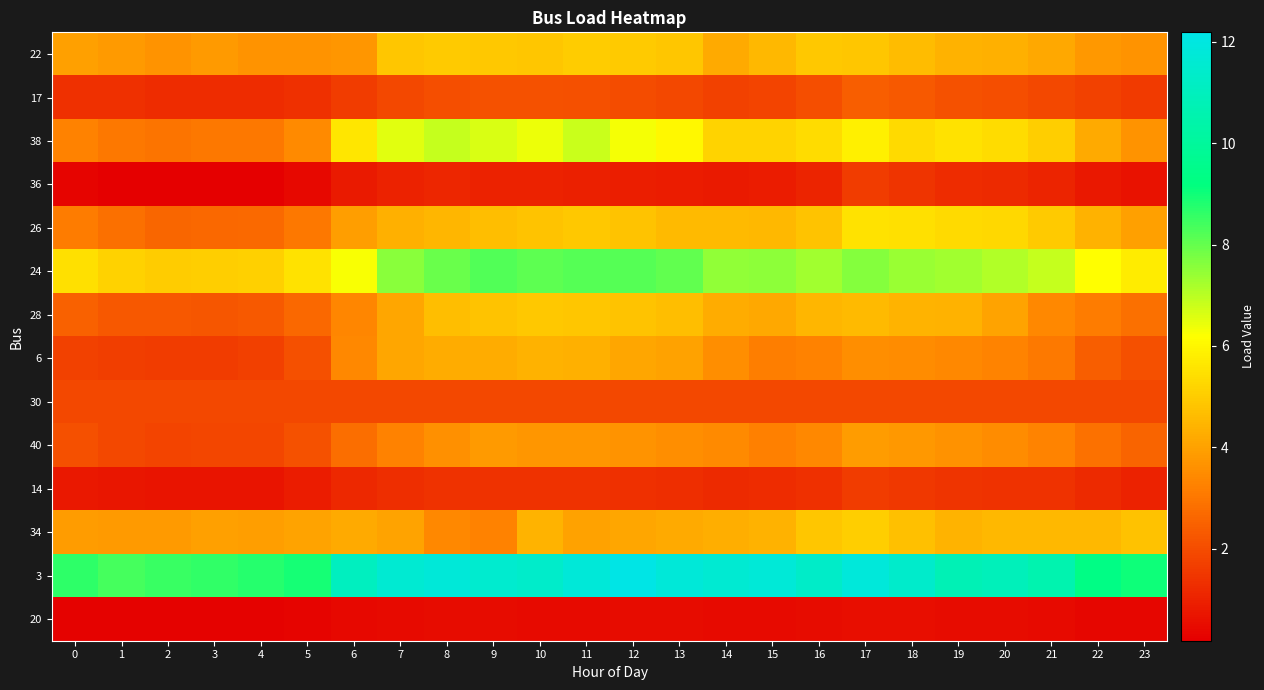

Reading left to right, transcribe all the data shown in this chart.

22: 0=4.0	1=3.8	2=3.7	3=3.8	4=3.7	5=3.7	6=3.7	7=4.8	8=4.9	9=4.9	10=4.9	11=5.0	12=4.9	13=4.8	14=4.2	15=4.5	16=4.9	17=4.8	18=4.6	19=4.4	20=4.3	21=4.2	22=3.8	23=3.7
17: 0=1.3	1=1.3	2=1.3	3=1.2	4=1.3	5=1.3	6=1.6	7=1.9	8=2.1	9=2.1	10=2.1	11=2.1	12=2.0	13=1.9	14=1.8	15=1.8	16=2.0	17=2.4	18=2.3	19=2.1	20=2.1	21=1.9	22=1.8	23=1.6
38: 0=3.2	1=3.0	2=2.9	3=3.0	4=3.0	5=3.5	6=5.6	7=6.6	8=6.9	9=6.6	10=6.4	11=6.8	12=6.3	13=6.0	14=5.2	15=5.2	16=5.4	17=5.8	18=5.3	19=5.5	20=5.4	21=5.0	22=4.2	23=3.7
36: 0=0.3	1=0.2	2=0.2	3=0.2	4=0.2	5=0.4	6=0.8	7=1.0	8=1.1	9=1.0	10=1.0	11=0.9	12=0.9	13=0.9	14=0.8	15=0.8	16=1.1	17=1.6	18=1.4	19=1.2	20=1.2	21=1.0	22=0.8	23=0.6
26: 0=3.1	1=2.8	2=2.6	3=2.6	4=2.7	5=3.0	6=3.9	7=4.3	8=4.5	9=4.7	10=4.8	11=4.9	12=4.8	13=4.6	14=4.5	15=4.5	16=4.8	17=5.5	18=5.5	19=5.3	20=5.3	21=4.9	22=4.4	23=4.0
24: 0=5.4	1=5.1	2=5.0	3=5.0	4=5.1	5=5.5	6=6.2	7=7.6	8=7.9	9=8.2	10=8.1	11=8.2	12=8.2	13=8.0	14=7.5	15=7.5	16=7.3	17=7.6	18=7.4	19=7.3	20=7.1	21=6.9	22=6.2	23=5.7
28: 0=2.5	1=2.3	2=2.3	3=2.2	4=2.3	5=2.6	6=3.4	7=4.1	8=4.7	9=4.8	10=4.9	11=4.9	12=4.8	13=4.7	14=4.3	15=4.2	16=4.5	17=4.6	18=4.4	19=4.4	20=4.1	21=3.4	22=3.1	23=2.8
6: 0=1.7	1=1.7	2=1.6	3=1.6	4=1.7	5=2.1	6=3.4	7=4.1	8=4.2	9=4.2	10=4.4	11=4.3	12=4.1	13=4.0	14=3.5	15=3.2	16=3.3	17=3.6	18=3.5	19=3.4	20=3.3	21=3.1	22=2.4	23=2.1
30: 0=1.9	1=1.9	2=1.9	3=1.9	4=1.9	5=1.9	6=1.9	7=1.9	8=1.9	9=1.9	10=1.9	11=1.9	12=1.9	13=1.9	14=1.9	15=1.9	16=1.9	17=1.9	18=1.9	19=1.9	20=1.9	21=1.9	22=1.9	23=1.9
40: 0=2.1	1=1.9	2=1.8	3=1.8	4=1.8	5=2.1	6=2.8	7=3.3	8=3.6	9=3.8	10=3.7	11=3.7	12=3.7	13=3.5	14=3.4	15=3.2	16=3.4	17=3.9	18=3.8	19=3.6	20=3.5	21=3.3	22=2.9	23=2.5
14: 0=0.8	1=0.7	2=0.7	3=0.7	4=0.7	5=0.9	6=1.1	7=1.3	8=1.4	9=1.4	10=1.4	11=1.4	12=1.3	13=1.3	14=1.2	15=1.2	16=1.3	17=1.6	18=1.5	19=1.4	20=1.4	21=1.4	22=1.2	23=1.0
34: 0=3.8	1=3.8	2=3.8	3=3.9	4=3.9	5=4.0	6=4.2	7=4.1	8=3.4	9=3.2	10=4.4	11=4.0	12=4.1	13=4.2	14=4.3	15=4.4	16=4.9	17=5.0	18=4.7	19=4.4	20=4.5	21=4.5	22=4.5	23=4.7
3: 0=8.7	1=8.4	2=8.5	3=8.6	4=8.7	5=8.9	6=11.1	7=11.6	8=11.8	9=11.5	10=11.4	11=11.8	12=12.2	13=11.8	14=11.6	15=11.7	16=11.3	17=11.9	18=11.4	19=10.8	20=10.9	21=10.6	22=9.3	23=9.0
20: 0=0.3	1=0.2	2=0.2	3=0.2	4=0.2	5=0.3	6=0.4	7=0.4	8=0.5	9=0.5	10=0.5	11=0.5	12=0.5	13=0.5	14=0.4	15=0.4	16=0.5	17=0.5	18=0.5	19=0.5	20=0.5	21=0.4	22=0.4	23=0.3